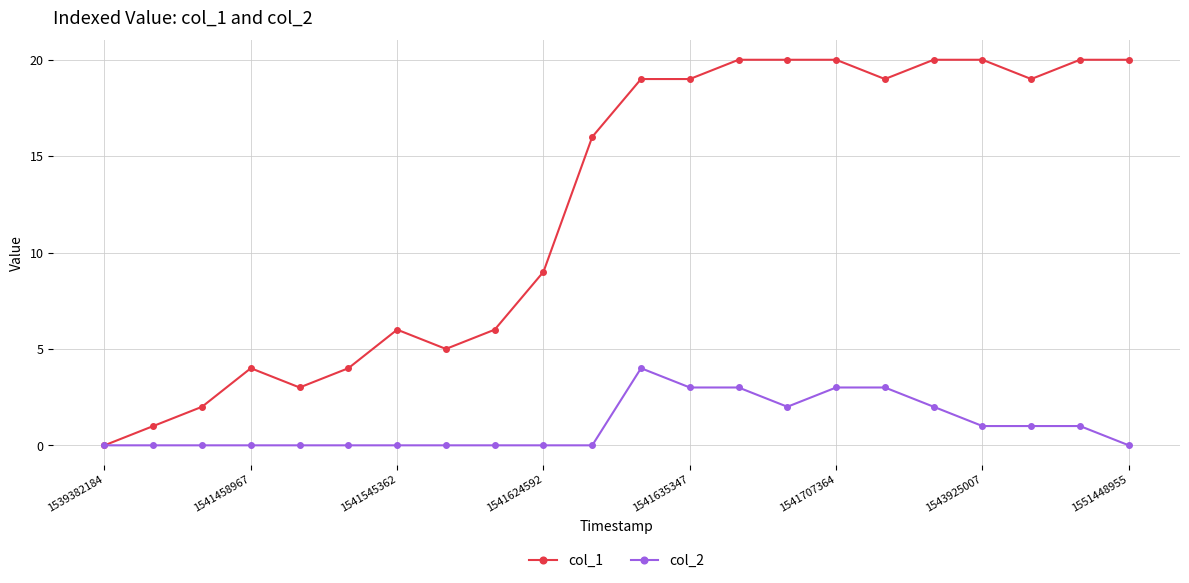

What is the greatest value displayed?

20